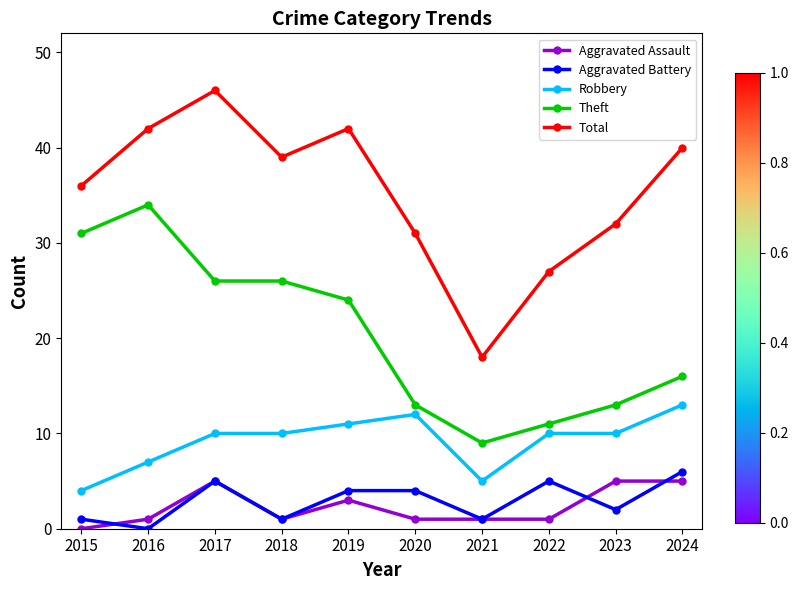

What is the maximum value shown in the chart?

46